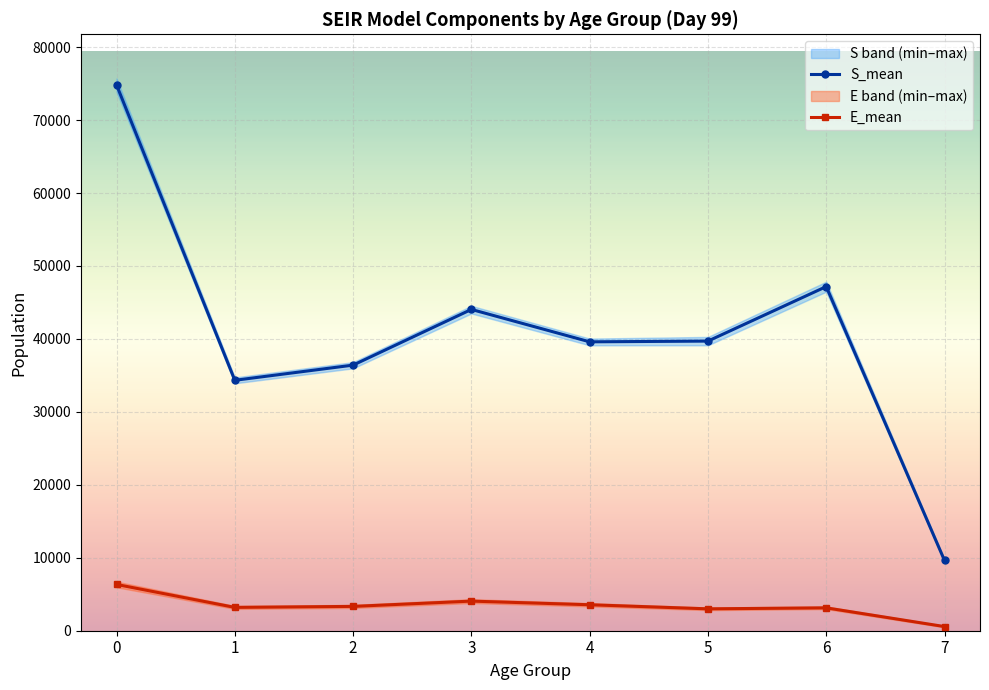

Is the value of S_mean at 6 greater than the value of E_mean at 2?

Yes